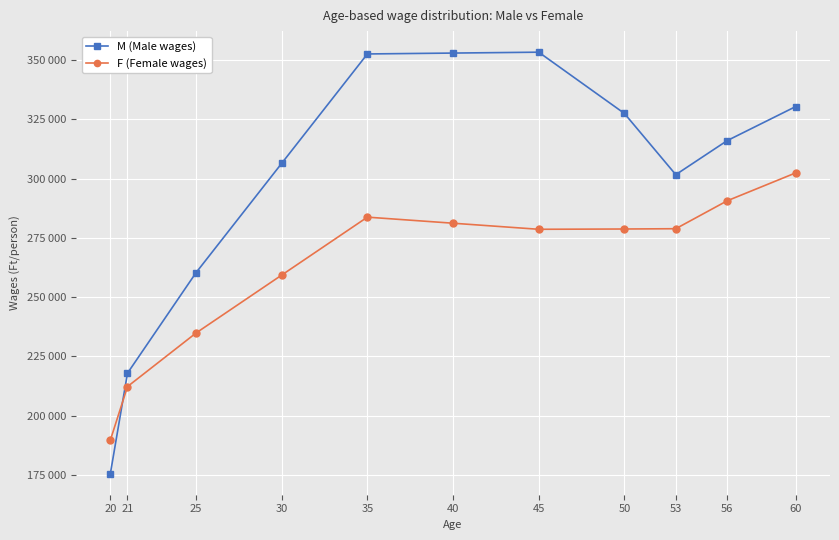

Reading left to right, extract all data points from this chart.

M (Male wages): 175629.0	217972.0	260315.0	306401.5	352488.0	352861.0	353234.0	327425.0	301616.0	315969.0	330322.0
F (Female wages): 189756.0	212322.0	234888.0	259304.0	283720.0	281161.0	278602.0	278724.0	278846.0	290611.0	302376.0